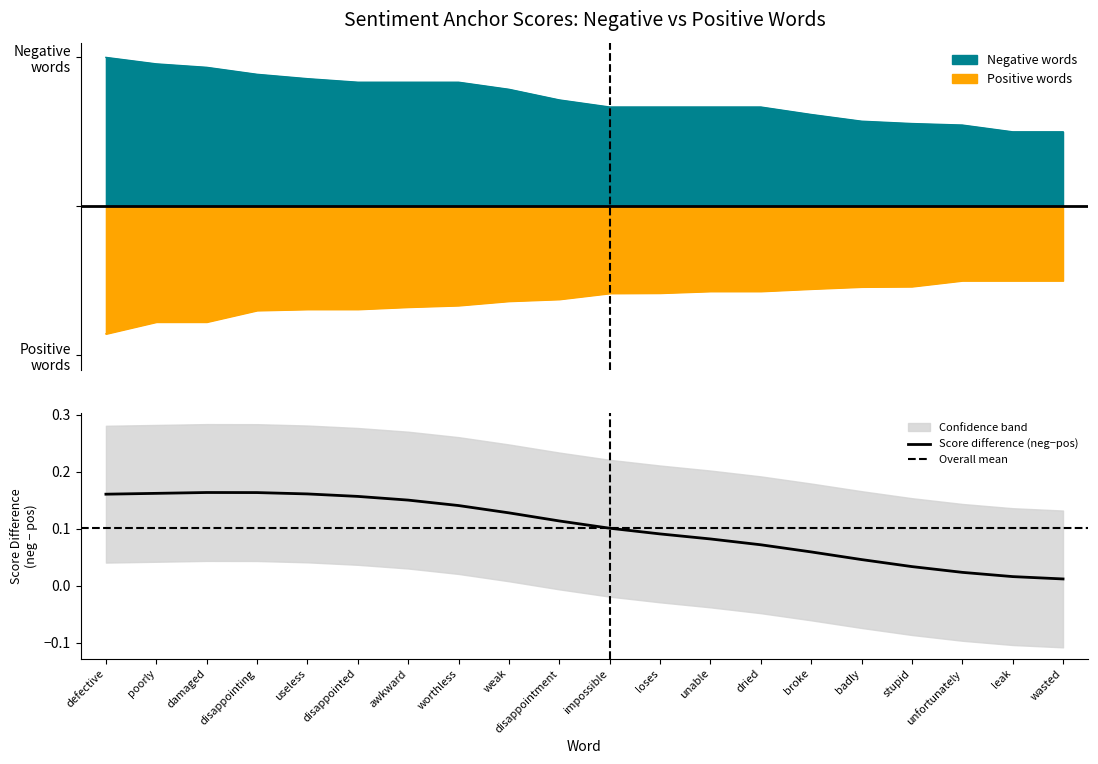

Does the chart display data point markers on the line(s)?

No